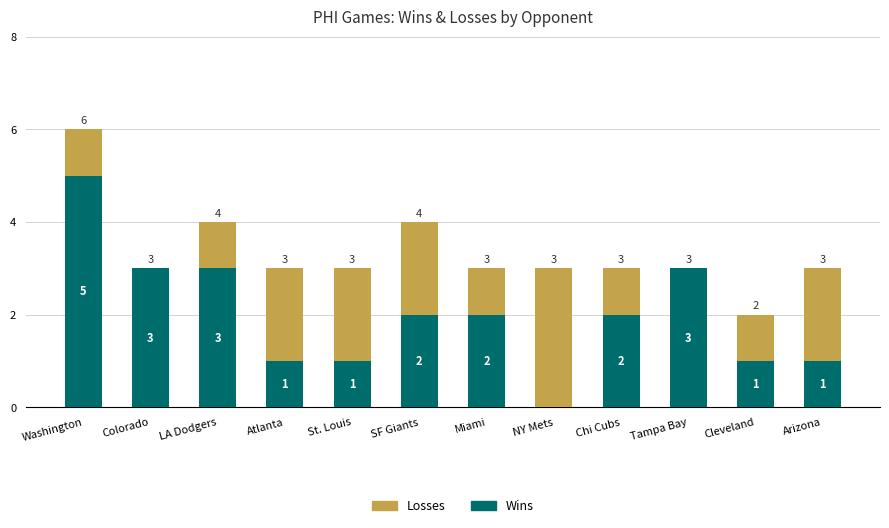

How many Wins values are between 1 and 3?

10